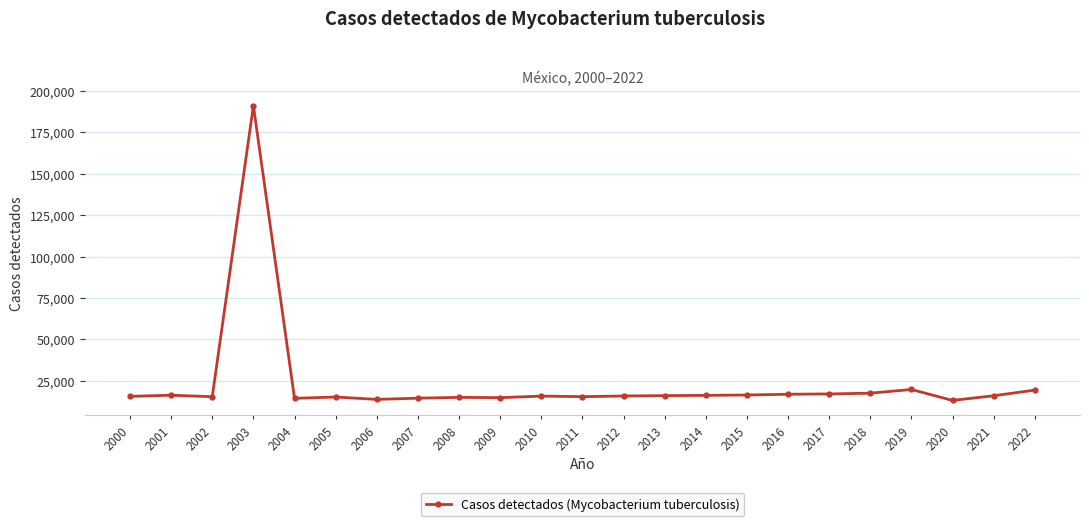

True or false: there are more than 1 points higher than both neighbors.

True